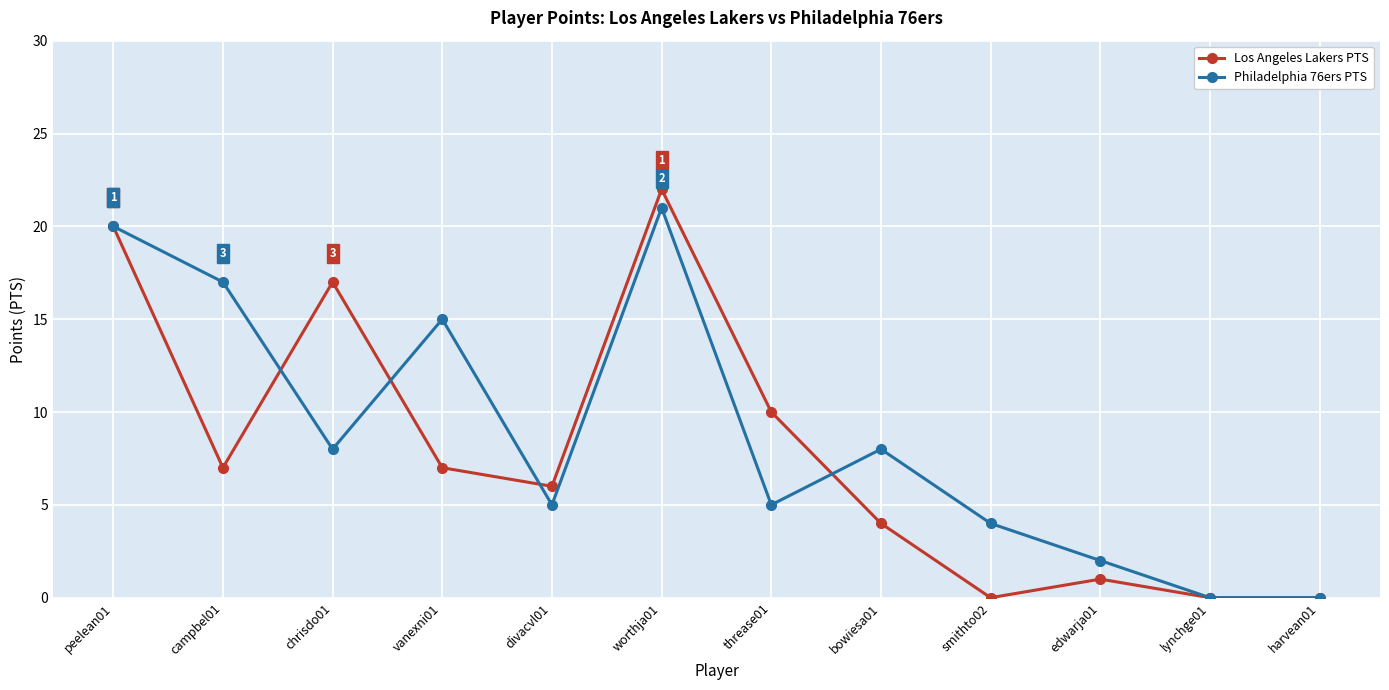

Which category has the highest value across all series?

worthja01